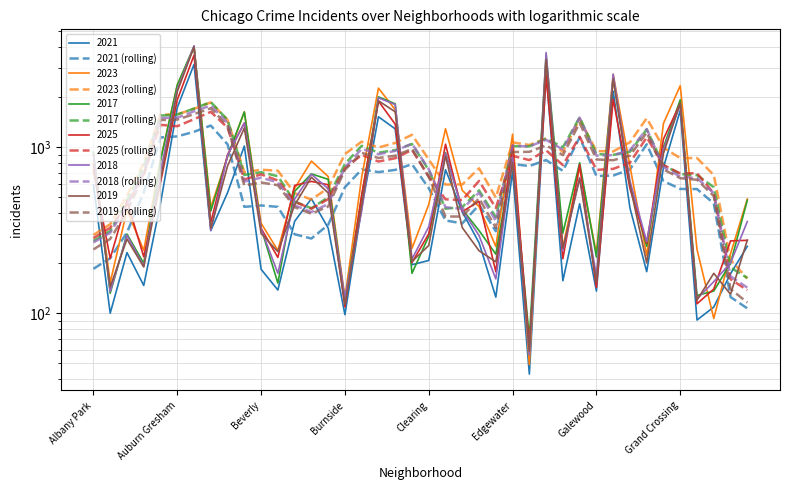

What are all the series names shown in the legend?

2021 (rolling), 2023 (rolling), 2017 (rolling), 2025 (rolling), 2018 (rolling), 2019 (rolling)